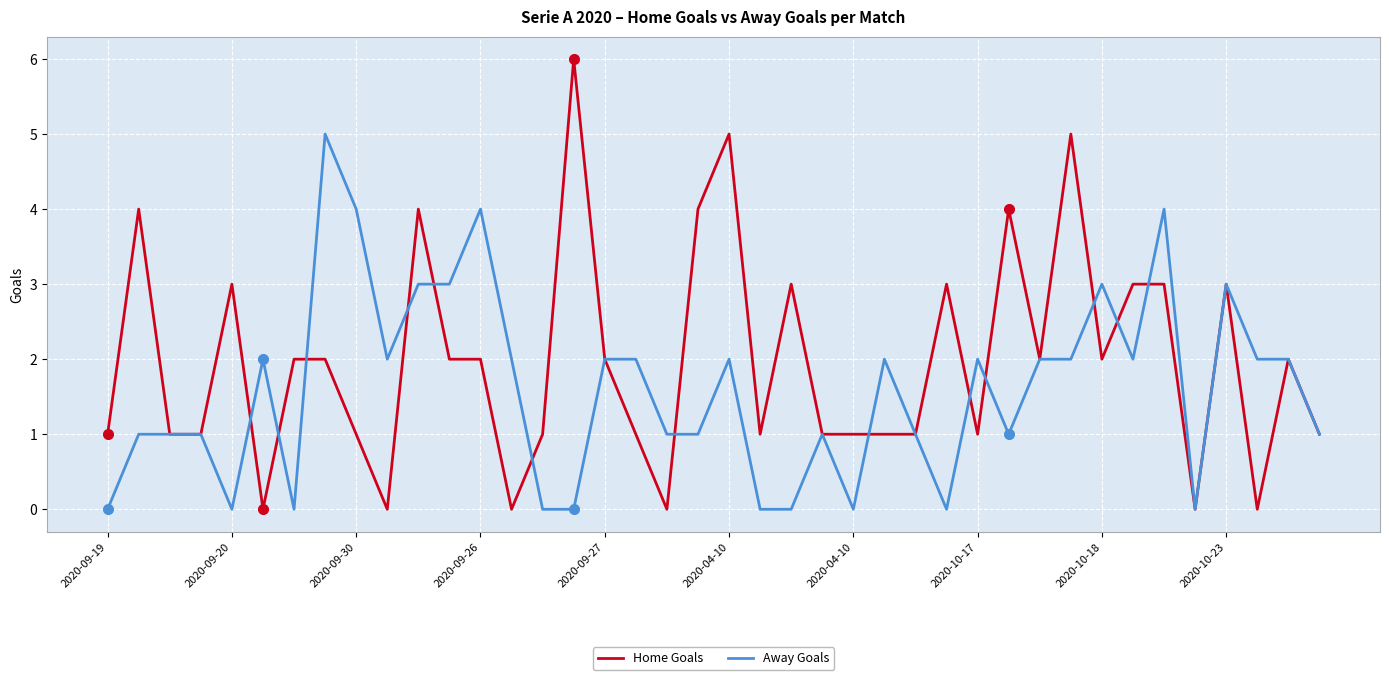

Which series has the widest spread of values?

Home Goals